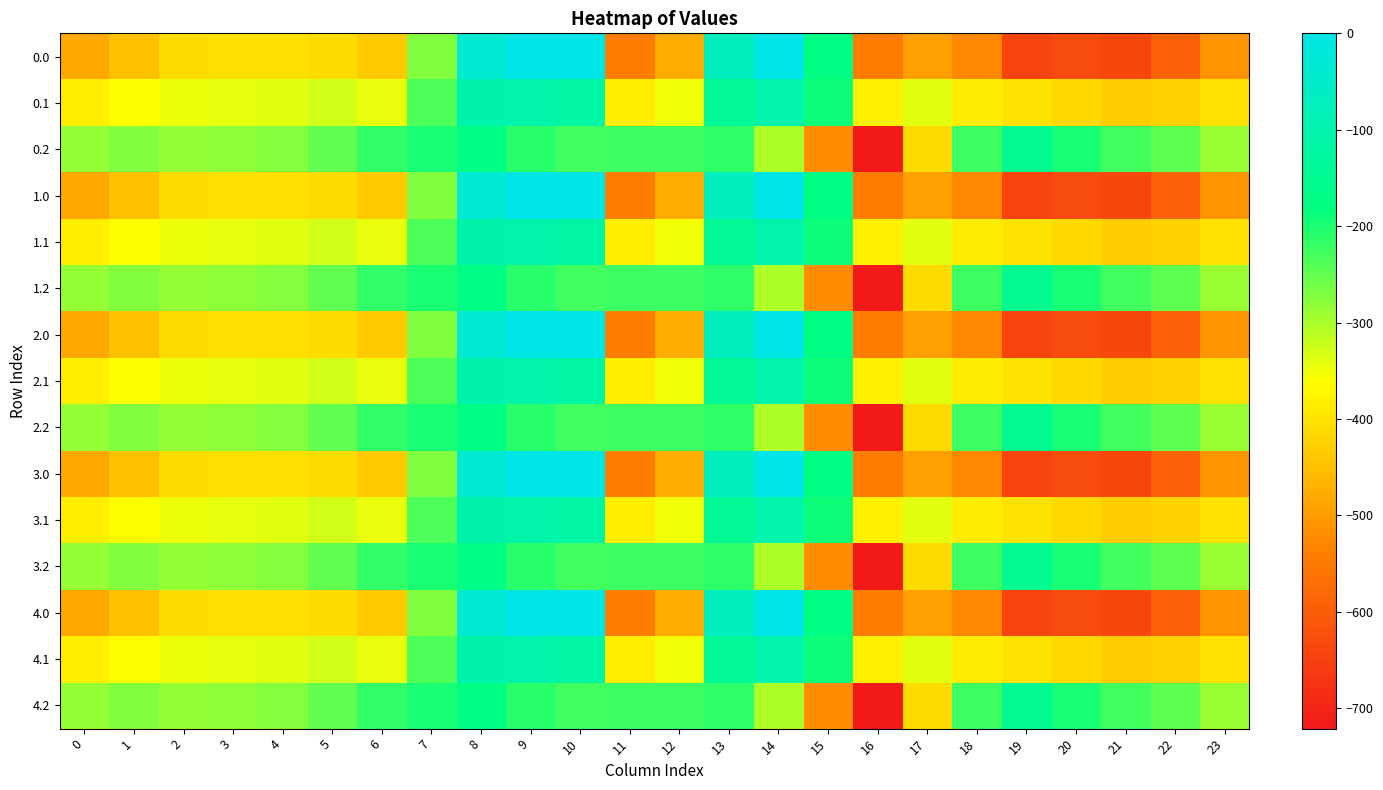

Reading left to right, what are all the values shown in this chart?

0.0: 0=-482.0	1=-449.5	2=-410.3	3=-404.4	4=-404.9	5=-410.8	6=-435.0	7=-270.7	8=-35.0	9=0.0	10=0.0	11=-544.3	12=-477.2	13=-70.2	14=-0.3	15=-172.8	16=-545.4	17=-493.8	18=-529.6	19=-644.5	20=-629.9	21=-638.4	22=-592.3	23=-511.3
0.1: 0=-384.6	1=-361.1	2=-347.9	3=-342.7	4=-339.6	5=-329.5	6=-345.2	7=-234.9	8=-102.3	9=-104.8	10=-114.0	11=-384.7	12=-350.8	13=-141.2	14=-105.5	15=-190.4	16=-380.5	17=-340.1	18=-388.5	19=-399.7	20=-414.5	21=-432.4	22=-419.9	23=-399.4
0.2: 0=-287.1	1=-272.7	2=-285.5	3=-281.0	4=-274.4	5=-248.1	6=-216.4	7=-199.0	8=-169.5	9=-209.6	10=-228.0	11=-225.2	12=-224.3	13=-212.2	14=-301.9	15=-522.2	16=-721.2	17=-409.5	18=-223.1	19=-151.1	20=-199.2	21=-226.4	22=-247.4	23=-287.5
1.0: 0=-482.0	1=-449.5	2=-410.3	3=-404.4	4=-404.9	5=-410.8	6=-435.0	7=-270.7	8=-35.0	9=0.0	10=0.0	11=-544.3	12=-477.2	13=-70.2	14=-0.3	15=-172.8	16=-545.4	17=-493.8	18=-529.6	19=-644.5	20=-629.9	21=-638.4	22=-592.3	23=-511.3
1.1: 0=-384.6	1=-361.1	2=-347.9	3=-342.7	4=-339.6	5=-329.5	6=-345.2	7=-234.9	8=-102.3	9=-104.8	10=-114.0	11=-384.7	12=-350.8	13=-141.2	14=-105.5	15=-190.4	16=-380.5	17=-340.1	18=-388.5	19=-399.7	20=-414.5	21=-432.4	22=-419.9	23=-399.4
1.2: 0=-287.1	1=-272.7	2=-285.5	3=-281.0	4=-274.4	5=-248.1	6=-216.4	7=-199.0	8=-169.5	9=-209.6	10=-228.0	11=-225.2	12=-224.3	13=-212.2	14=-301.9	15=-522.2	16=-721.2	17=-409.5	18=-223.1	19=-151.1	20=-199.2	21=-226.4	22=-247.4	23=-287.5
2.0: 0=-482.0	1=-449.5	2=-410.3	3=-404.4	4=-404.9	5=-410.8	6=-435.0	7=-270.7	8=-35.0	9=0.0	10=0.0	11=-544.3	12=-477.2	13=-70.2	14=-0.3	15=-172.8	16=-545.4	17=-493.8	18=-529.6	19=-644.5	20=-629.9	21=-638.4	22=-592.3	23=-511.3
2.1: 0=-384.6	1=-361.1	2=-347.9	3=-342.7	4=-339.6	5=-329.5	6=-345.2	7=-234.9	8=-102.3	9=-104.8	10=-114.0	11=-384.7	12=-350.8	13=-141.2	14=-105.5	15=-190.4	16=-380.5	17=-340.1	18=-388.5	19=-399.7	20=-414.5	21=-432.4	22=-419.9	23=-399.4
2.2: 0=-287.1	1=-272.7	2=-285.5	3=-281.0	4=-274.4	5=-248.1	6=-216.4	7=-199.0	8=-169.5	9=-209.6	10=-228.0	11=-225.2	12=-224.3	13=-212.2	14=-301.9	15=-522.2	16=-721.2	17=-409.5	18=-223.1	19=-151.1	20=-199.2	21=-226.4	22=-247.4	23=-287.5
3.0: 0=-482.0	1=-449.5	2=-410.3	3=-404.4	4=-404.9	5=-410.8	6=-435.0	7=-270.7	8=-35.0	9=0.0	10=0.0	11=-544.3	12=-477.2	13=-70.2	14=-0.3	15=-172.8	16=-545.4	17=-493.8	18=-529.6	19=-644.5	20=-629.9	21=-638.4	22=-592.3	23=-511.3
3.1: 0=-384.6	1=-361.1	2=-347.9	3=-342.7	4=-339.6	5=-329.5	6=-345.2	7=-234.9	8=-102.3	9=-104.8	10=-114.0	11=-384.7	12=-350.8	13=-141.2	14=-105.5	15=-190.4	16=-380.5	17=-340.1	18=-388.5	19=-399.7	20=-414.5	21=-432.4	22=-419.9	23=-399.4
3.2: 0=-287.1	1=-272.7	2=-285.5	3=-281.0	4=-274.4	5=-248.1	6=-216.4	7=-199.0	8=-169.5	9=-209.6	10=-228.0	11=-225.2	12=-224.3	13=-212.2	14=-301.9	15=-522.2	16=-721.2	17=-409.5	18=-223.1	19=-151.1	20=-199.2	21=-226.4	22=-247.4	23=-287.5
4.0: 0=-482.0	1=-449.5	2=-410.3	3=-404.4	4=-404.9	5=-410.8	6=-435.0	7=-270.7	8=-35.0	9=0.0	10=0.0	11=-544.3	12=-477.2	13=-70.2	14=-0.3	15=-172.8	16=-545.4	17=-493.8	18=-529.6	19=-644.5	20=-629.9	21=-638.4	22=-592.3	23=-511.3
4.1: 0=-384.6	1=-361.1	2=-347.9	3=-342.7	4=-339.6	5=-329.5	6=-345.2	7=-234.9	8=-102.3	9=-104.8	10=-114.0	11=-384.7	12=-350.8	13=-141.2	14=-105.5	15=-190.4	16=-380.5	17=-340.1	18=-388.5	19=-399.7	20=-414.5	21=-432.4	22=-419.9	23=-399.4
4.2: 0=-287.1	1=-272.7	2=-285.5	3=-281.0	4=-274.4	5=-248.1	6=-216.4	7=-199.0	8=-169.5	9=-209.6	10=-228.0	11=-225.2	12=-224.3	13=-212.2	14=-301.9	15=-522.2	16=-721.2	17=-409.5	18=-223.1	19=-151.1	20=-199.2	21=-226.4	22=-247.4	23=-287.5